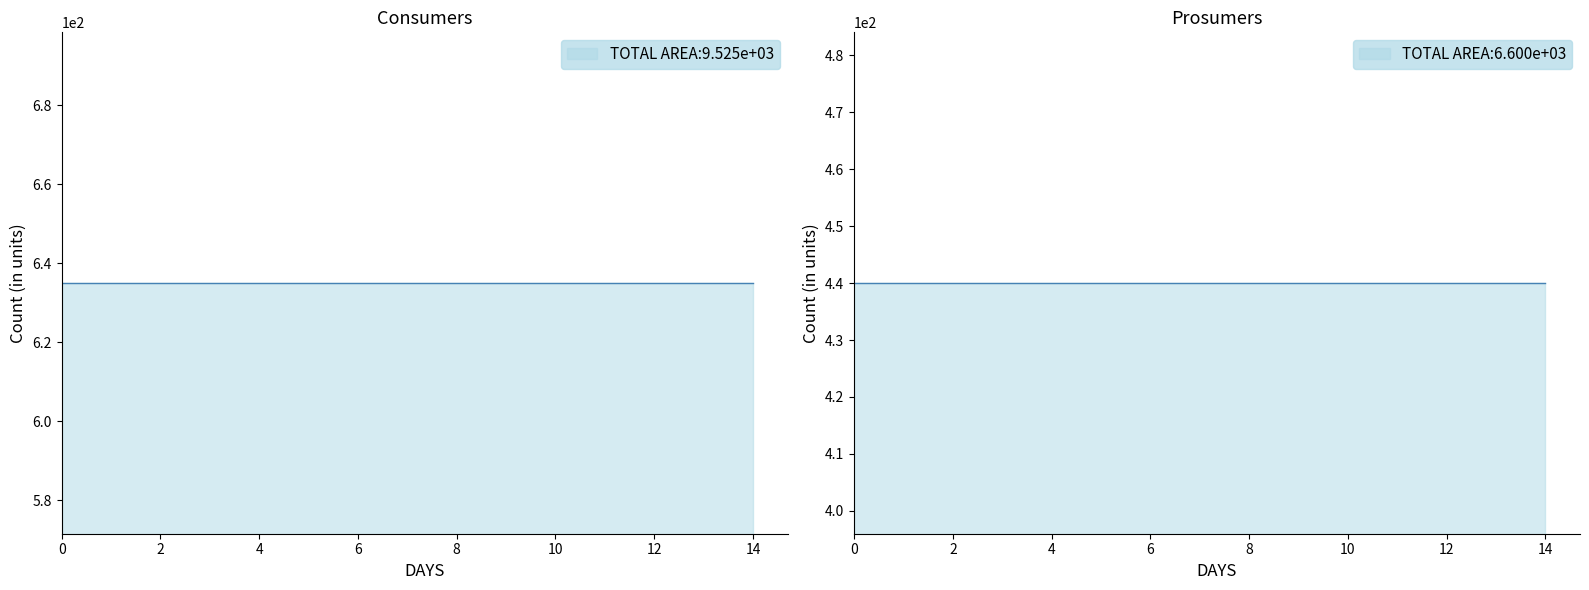

Rank the series by their average value, from highest to lowest.

Consumers, Prosumers